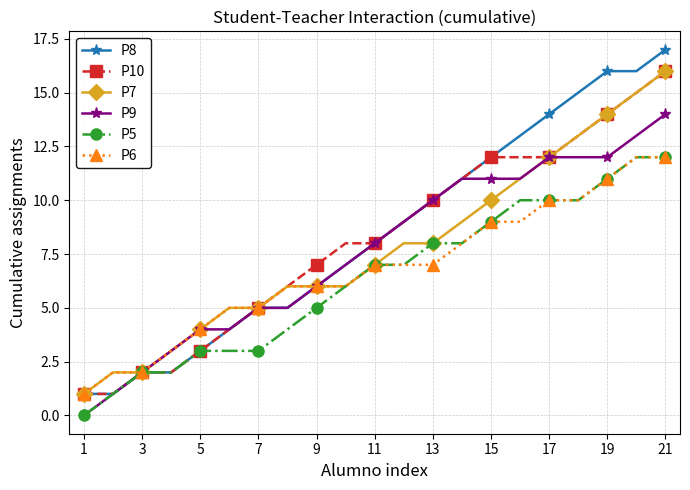

How many lines are shown in the chart?

6